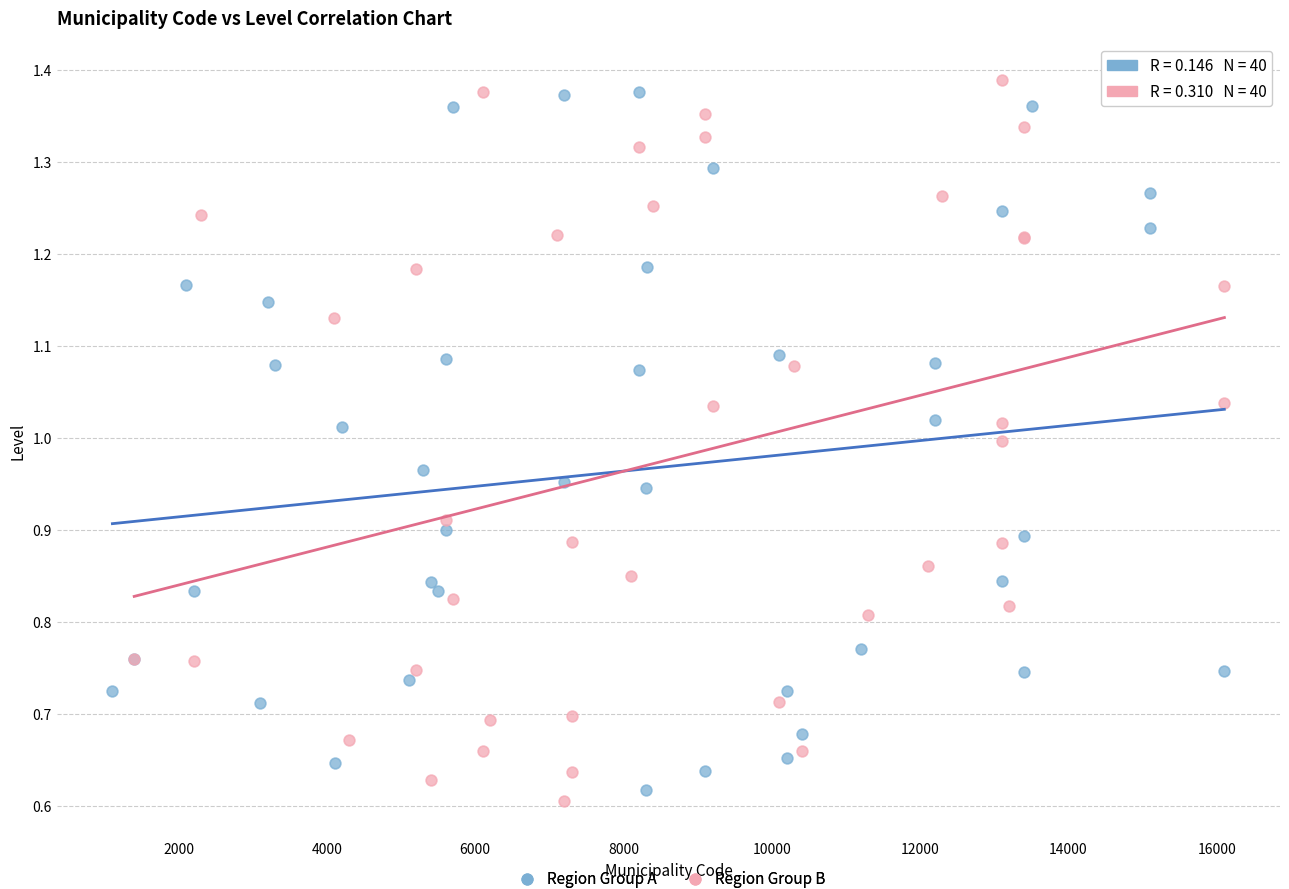

What are all the series names shown in the legend?

Region Group A, Region Group B